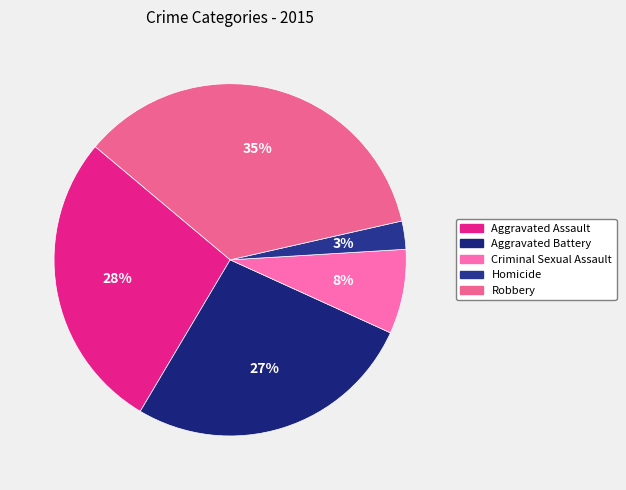

Is there any slice that represents more than half of the pie?

No